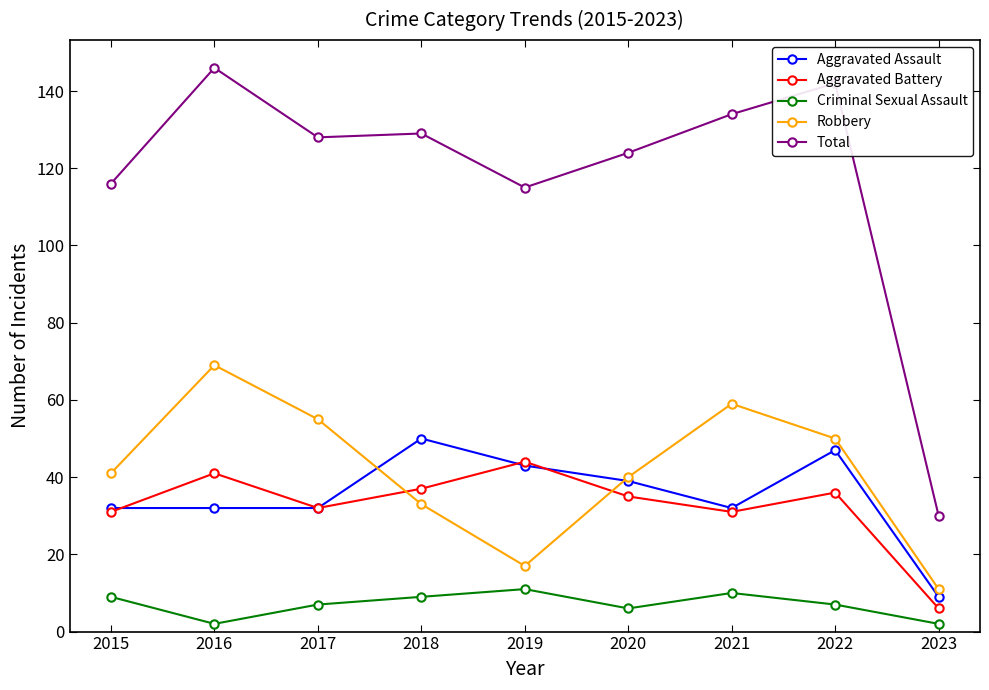

True or false: Robbery and Total intersect in this chart.

False